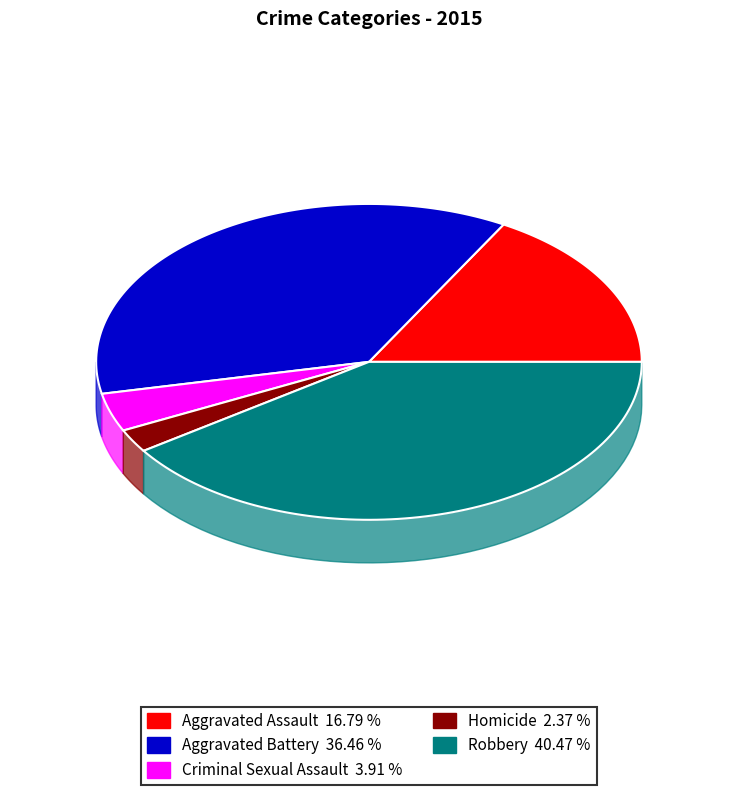

How many slices are in this pie chart?

5